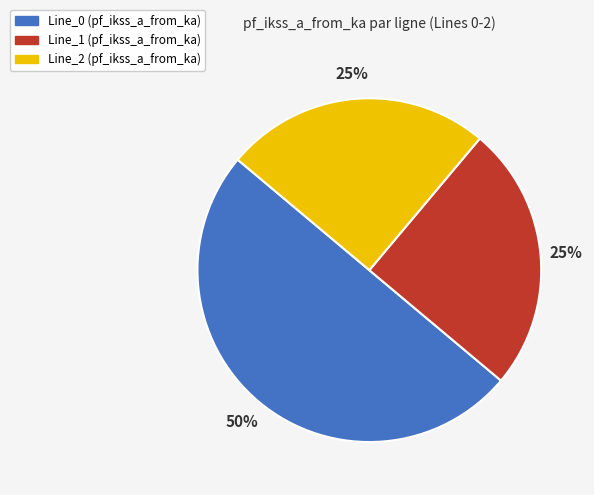

To the nearest percent, what is the difference between the largest and smallest slice percentages?

25%